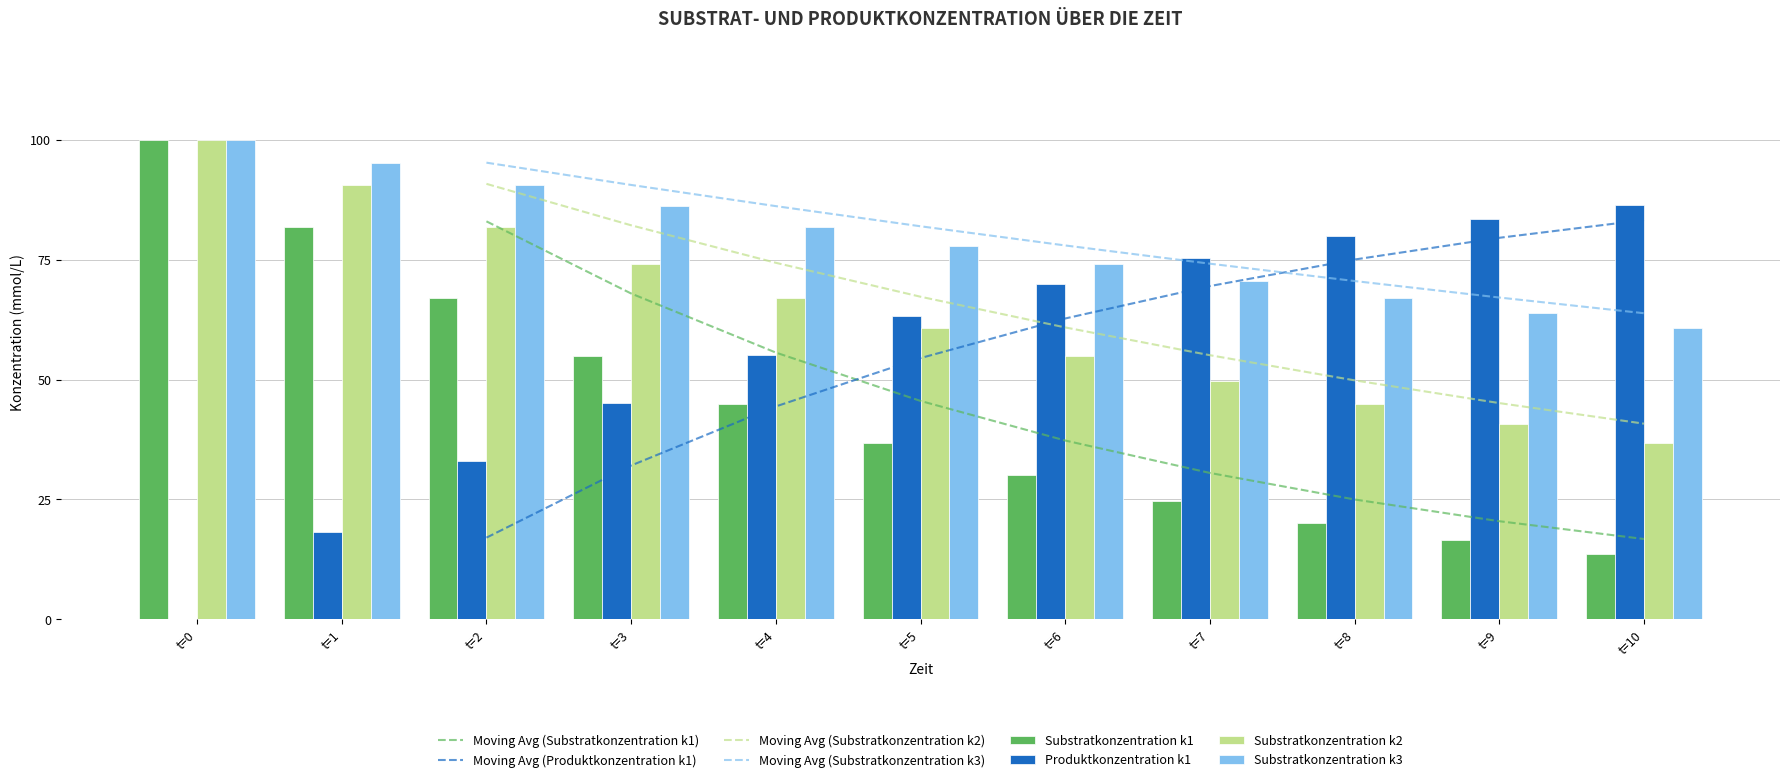

The value of Substratkonzentration k3 at t=1 is 95.1. True or false?

True